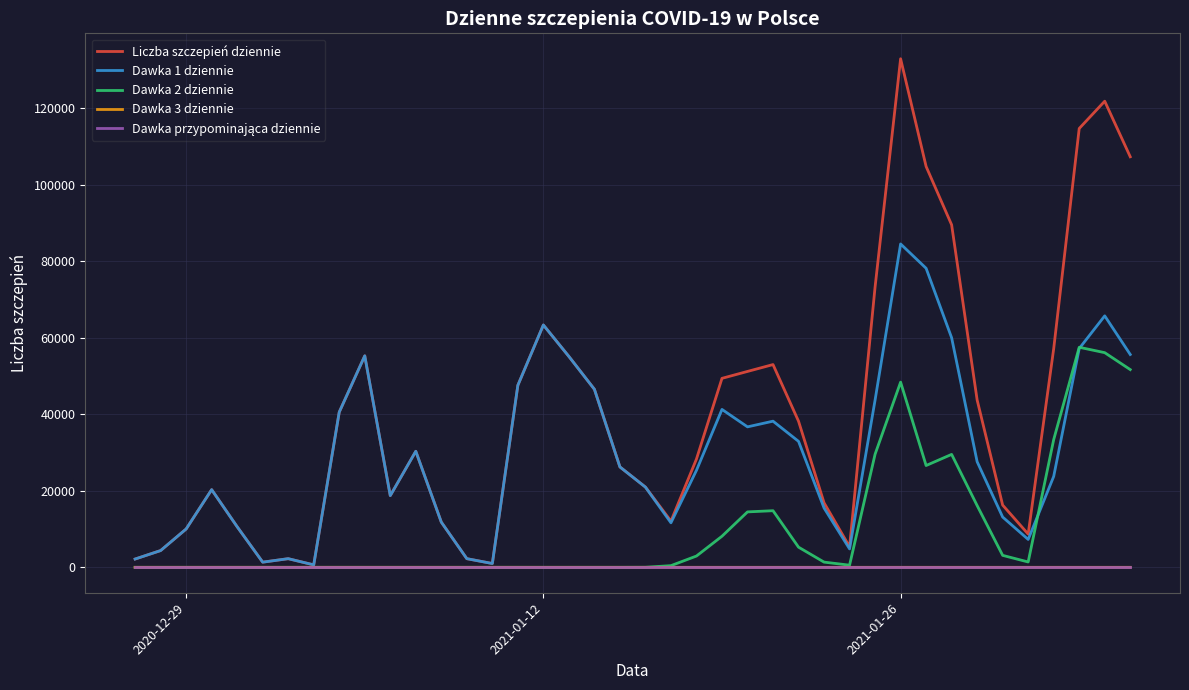

Which series has the largest total across all categories?

Liczba szczepień dziennie